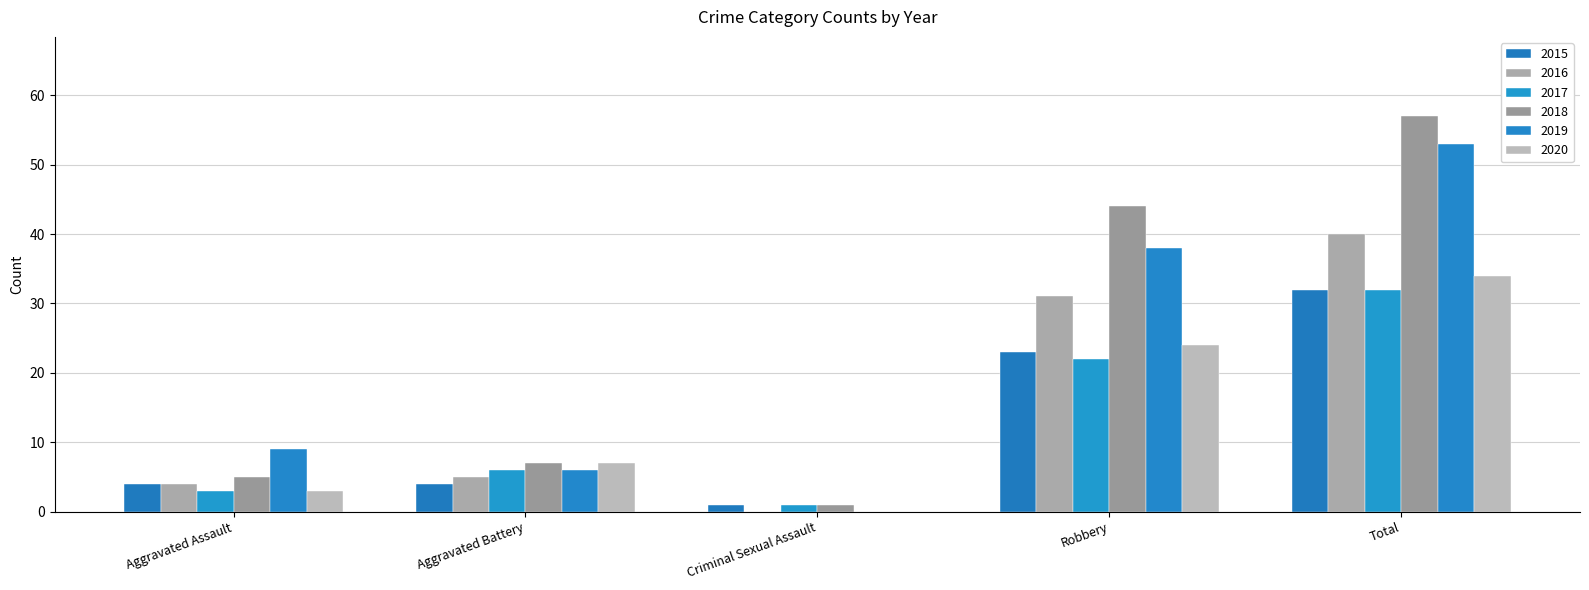

Are the bars grouped side by side (vs. stacked)?

Yes